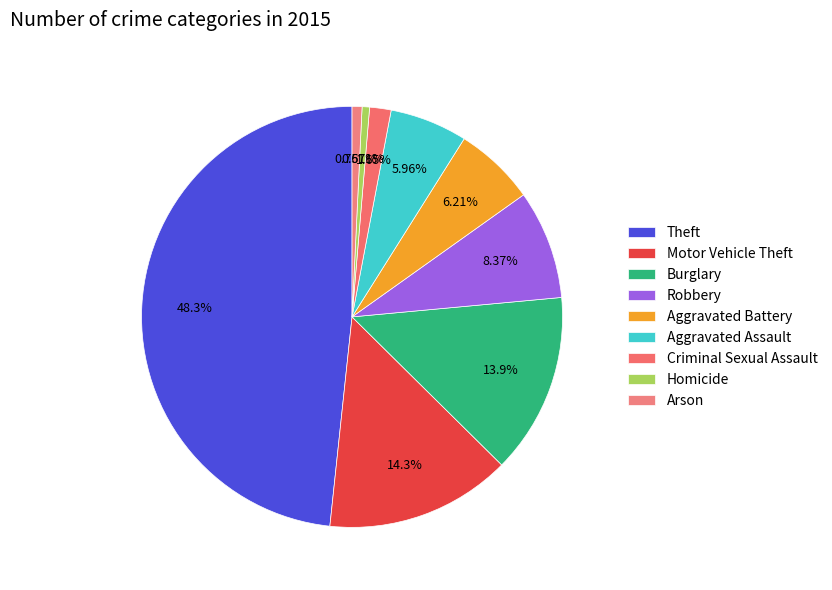

Is the sum of Robbery and Criminal Sexual Assault greater than half?

No